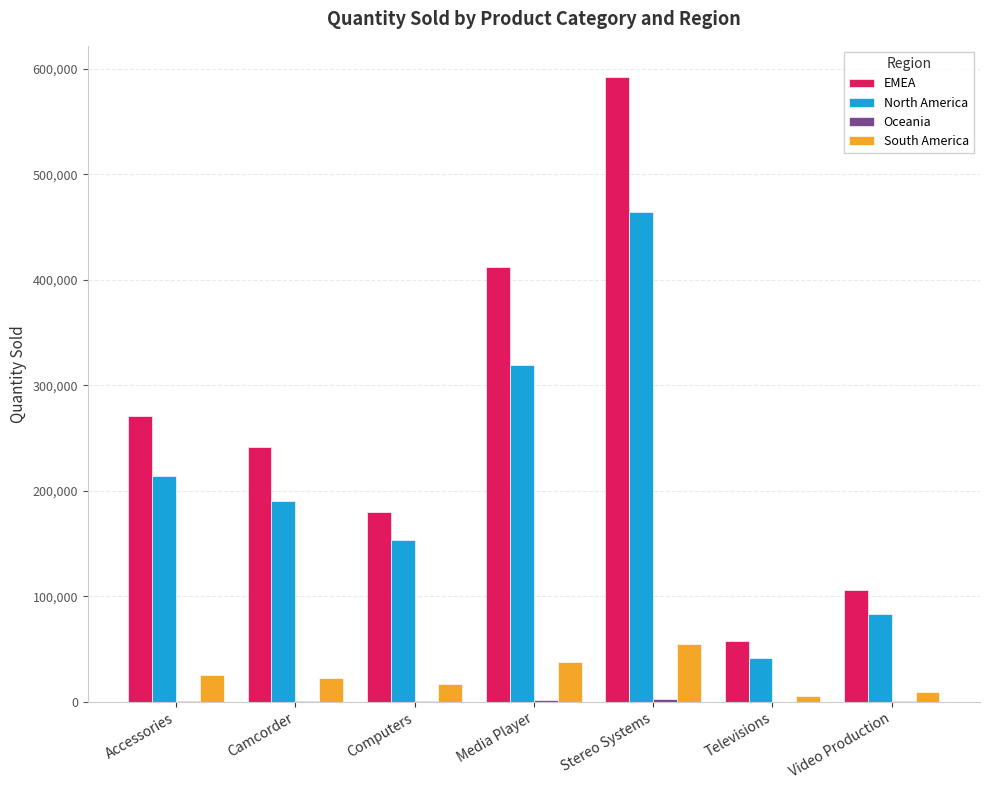

Is the value of North America at Stereo Systems greater than the value of EMEA at Video Production?

Yes